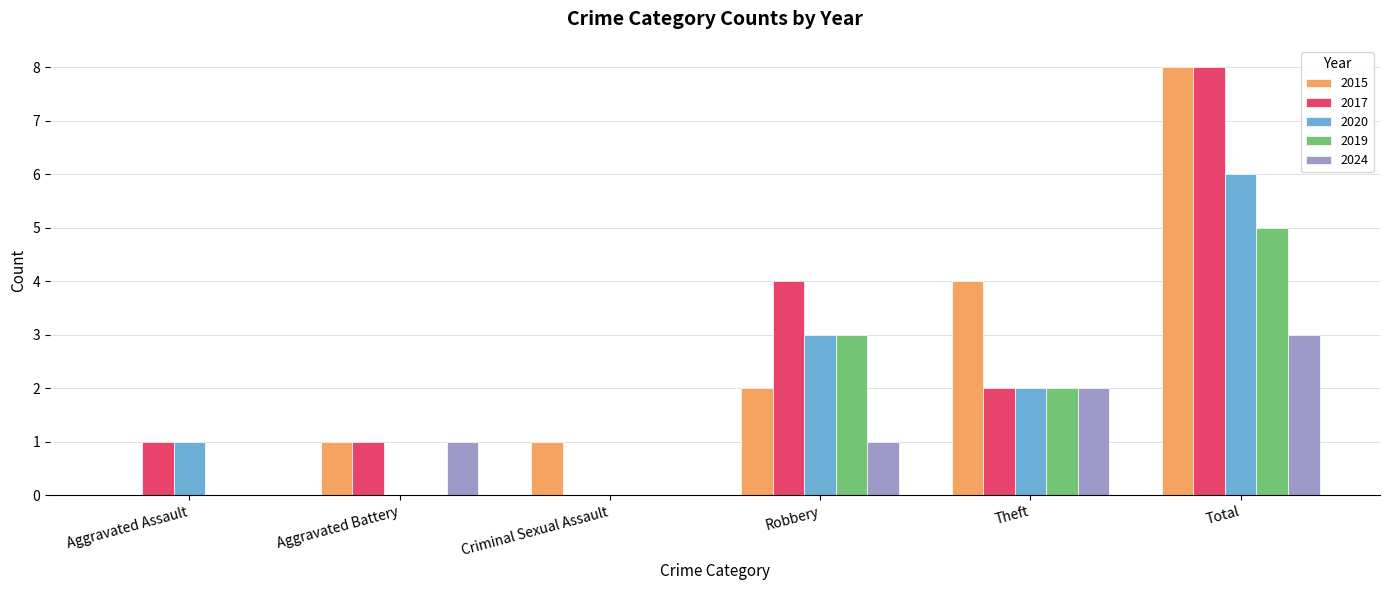

What is the total value across all series at Aggravated Battery?

3